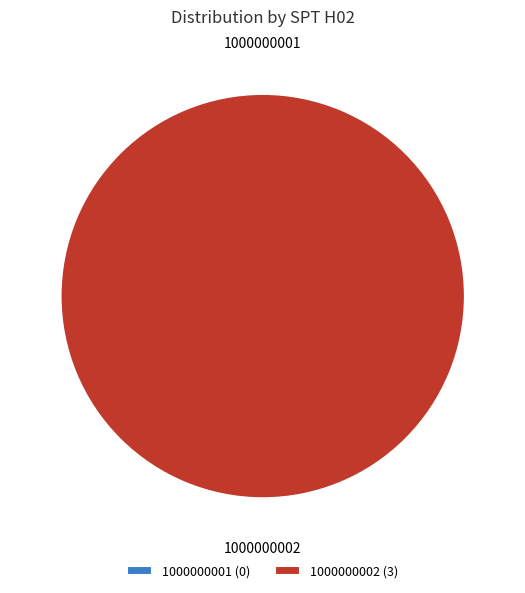

Rank the categories by value from lowest to highest.

1000000001, 1000000002